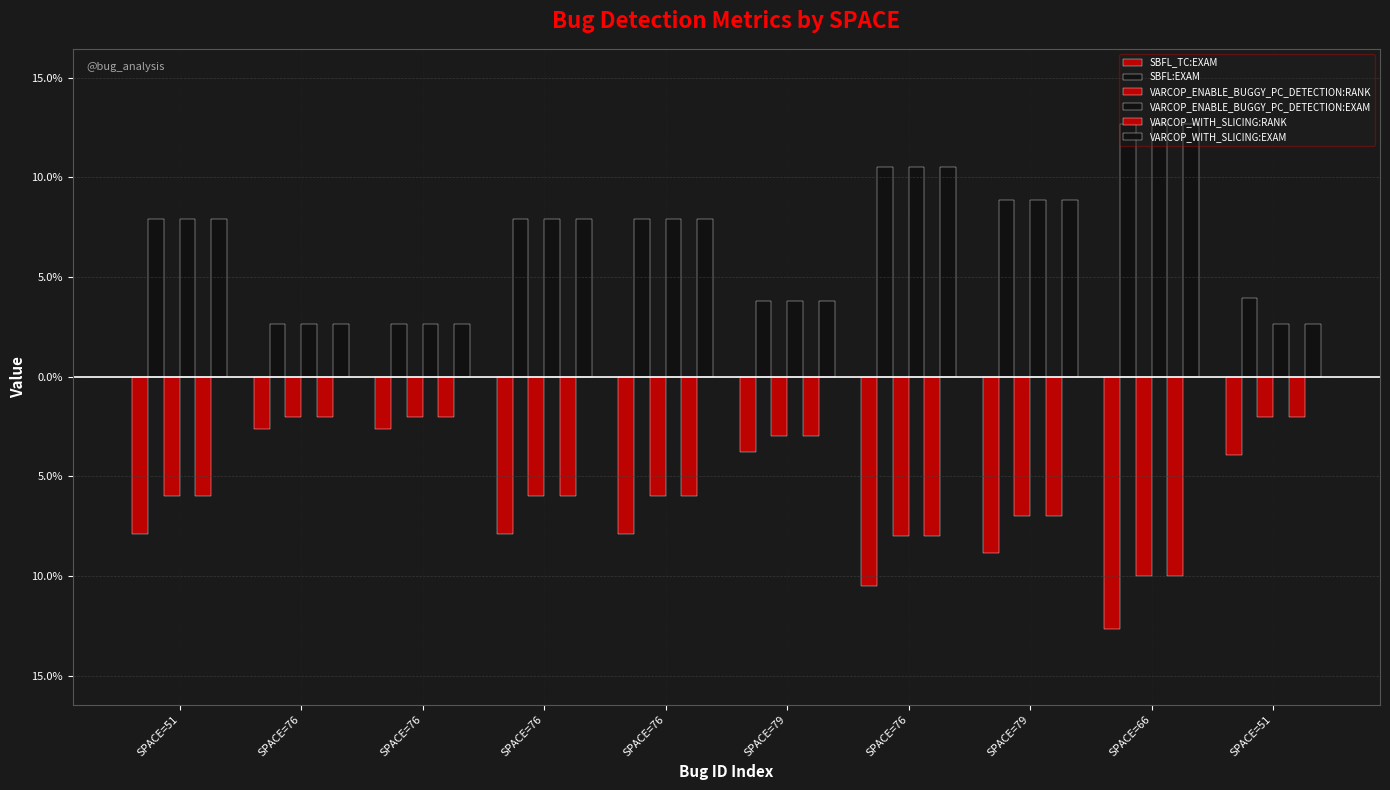

Does the chart contain stacked bars?

No